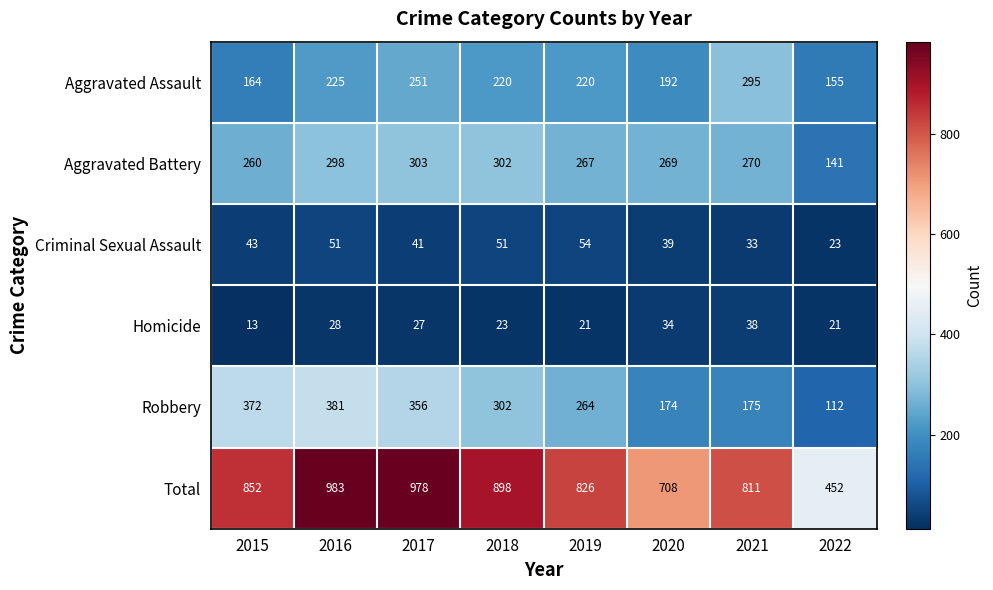

Is it true that Aggravated Assault equals 192 at 2020?

True